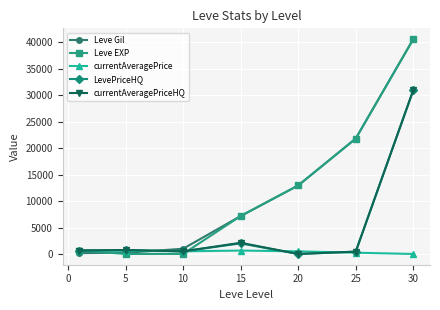

What is the value of the Leve EXP point at the 6th from the left?

21830.0